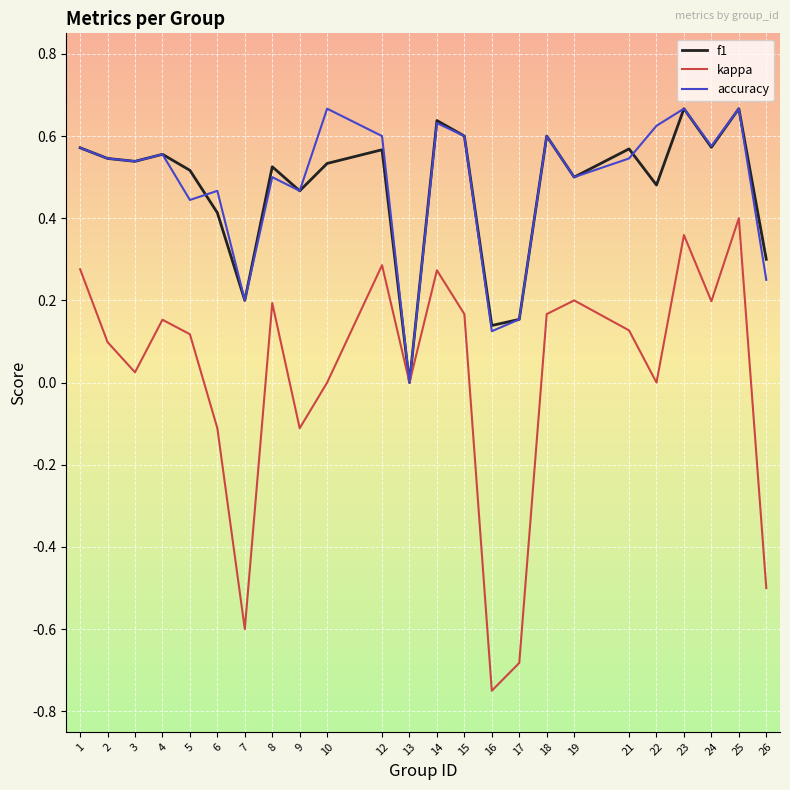

The accuracy series shows 0.6 at 4. True or false?

True